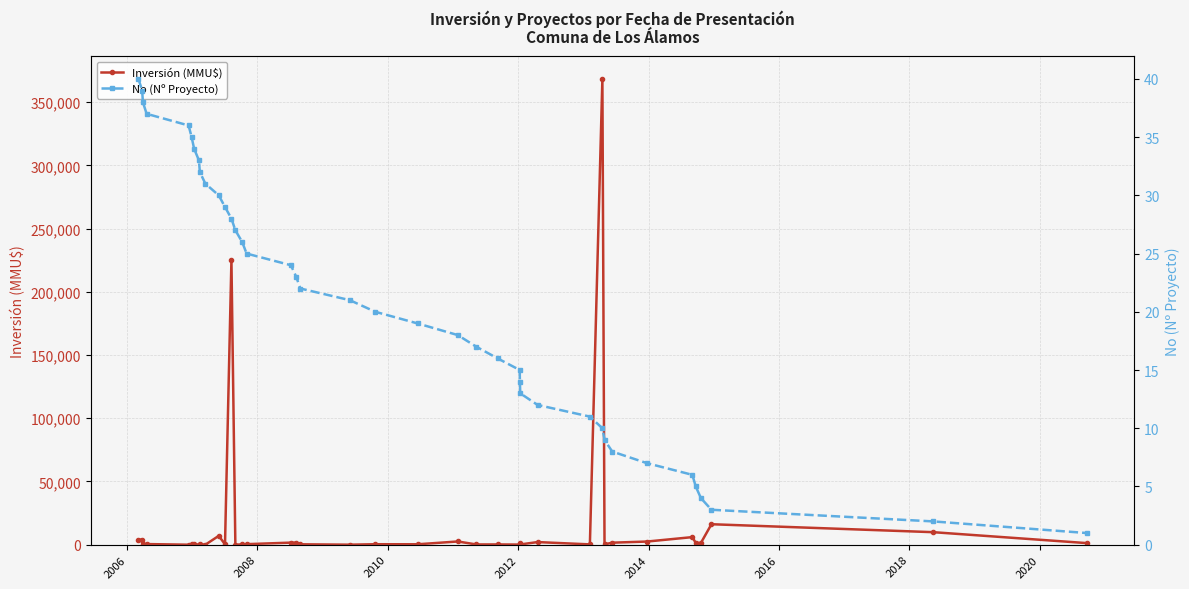

True or false: Inversión (MMU$) has more than 1 interior local peaks.

True